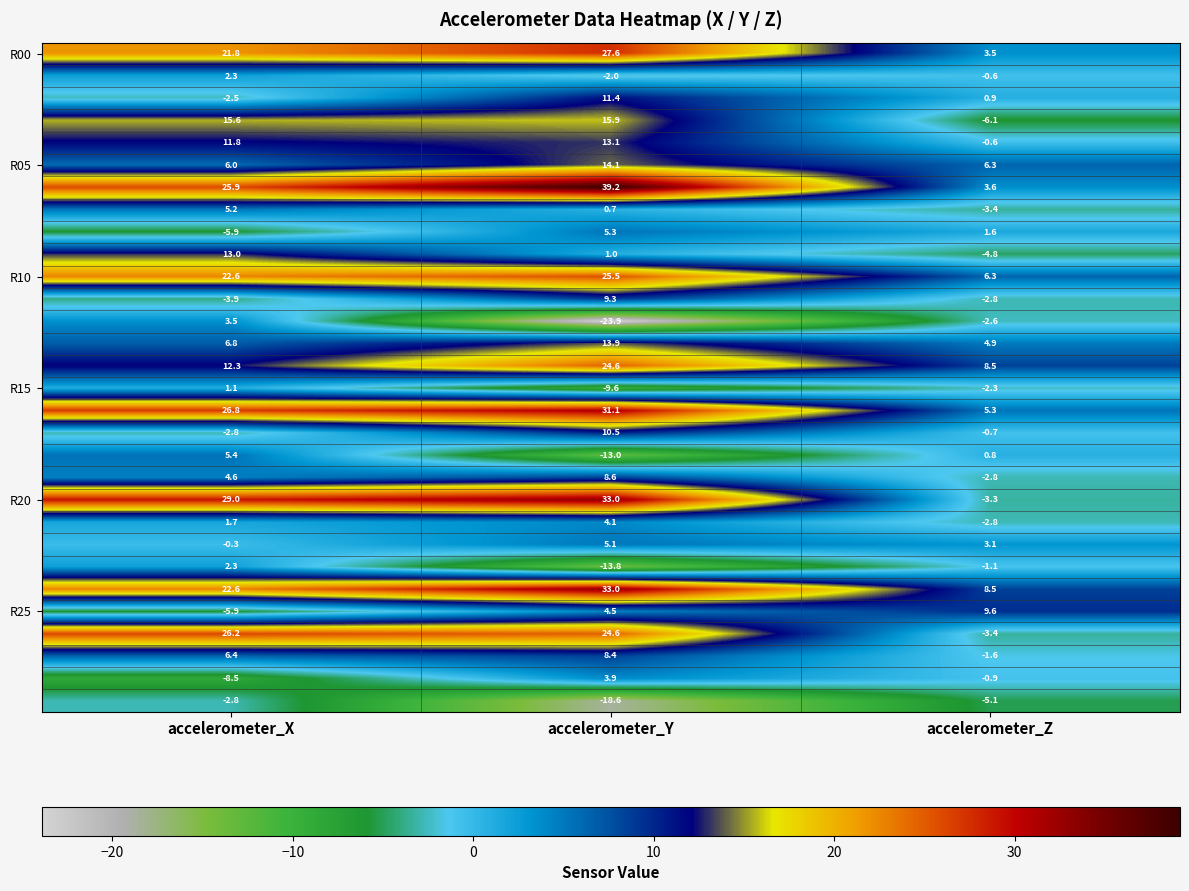

What is the smallest value displayed?

-23.9